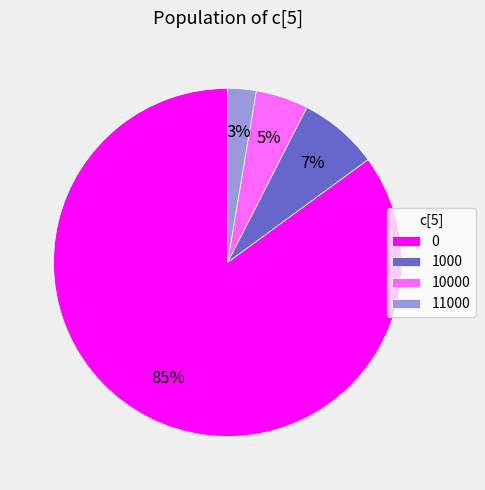

Rank the categories by value from highest to lowest.

0, 1000, 10000, 11000